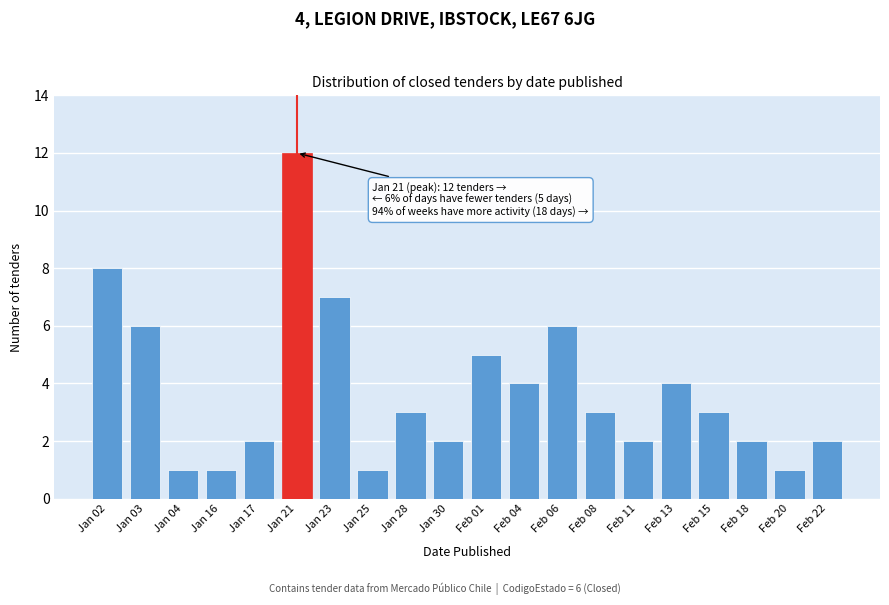

Reading left to right, what are all the values shown in this chart?

8	6	1	1	2	12	7	1	3	2	5	4	6	3	2	4	3	2	1	2